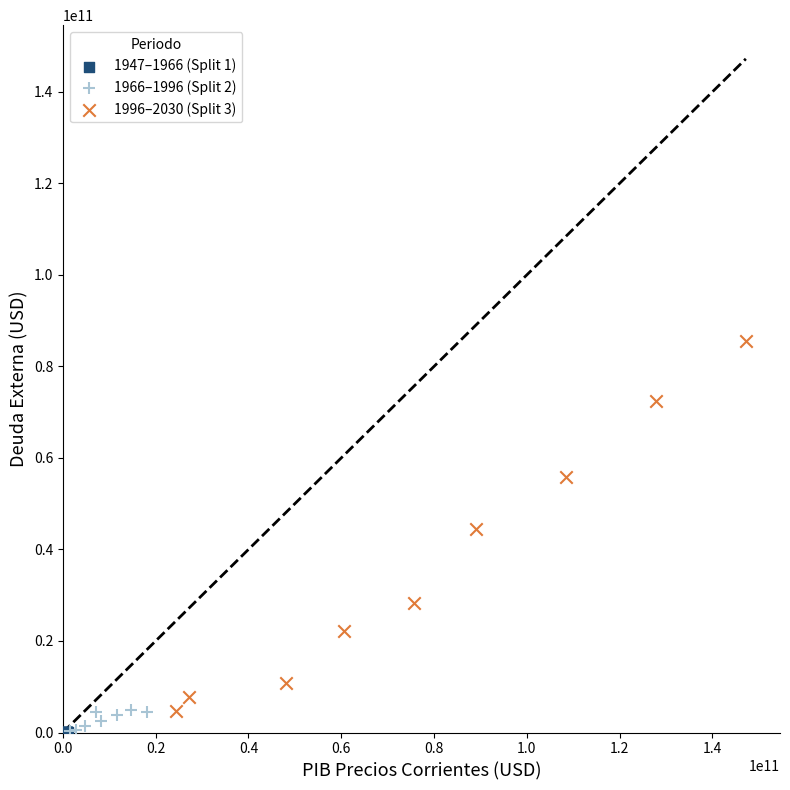

Which series has the largest Y range (max minus min)?

1996–2030 (Split 3)